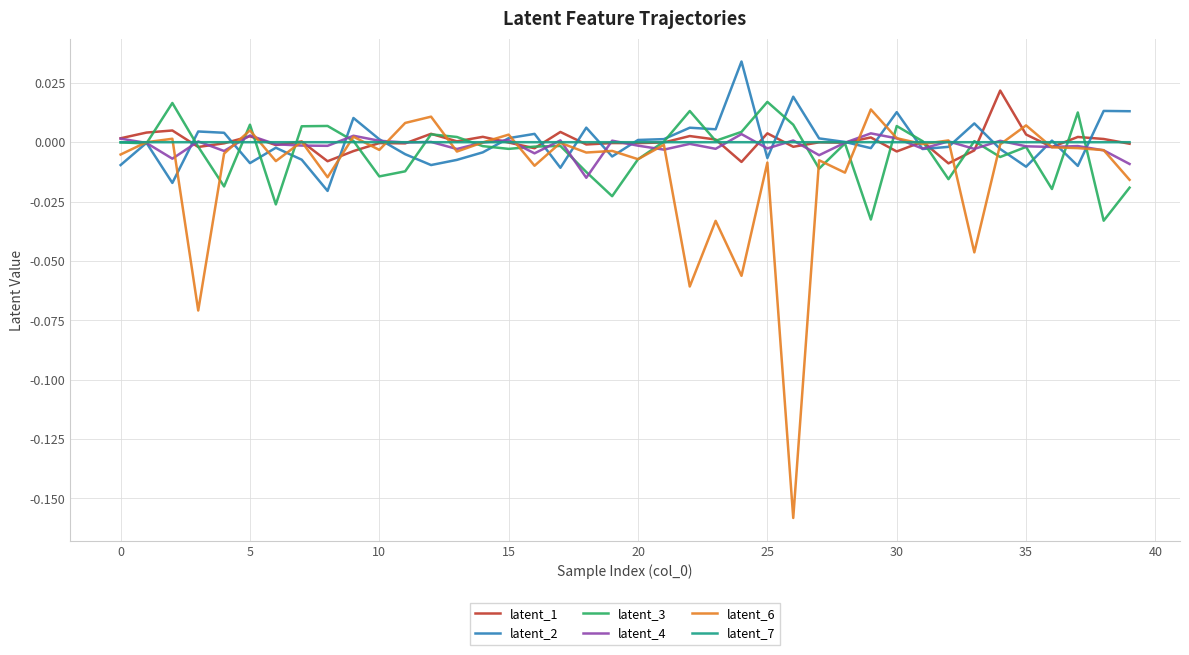

Which series has the widest spread of values?

latent_6